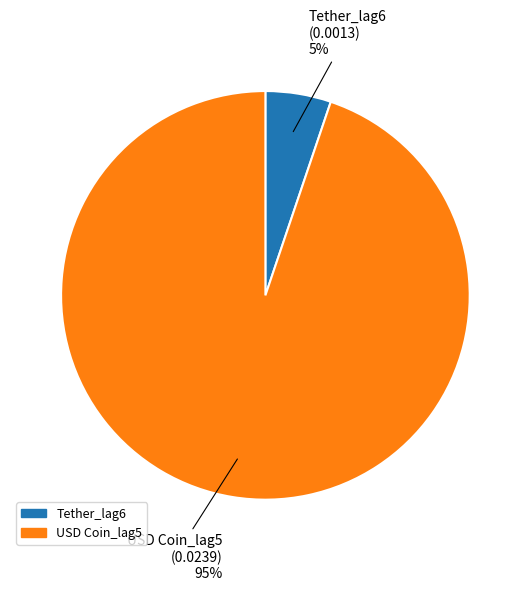

Which category has the biggest portion of the pie?

USD Coin_lag5